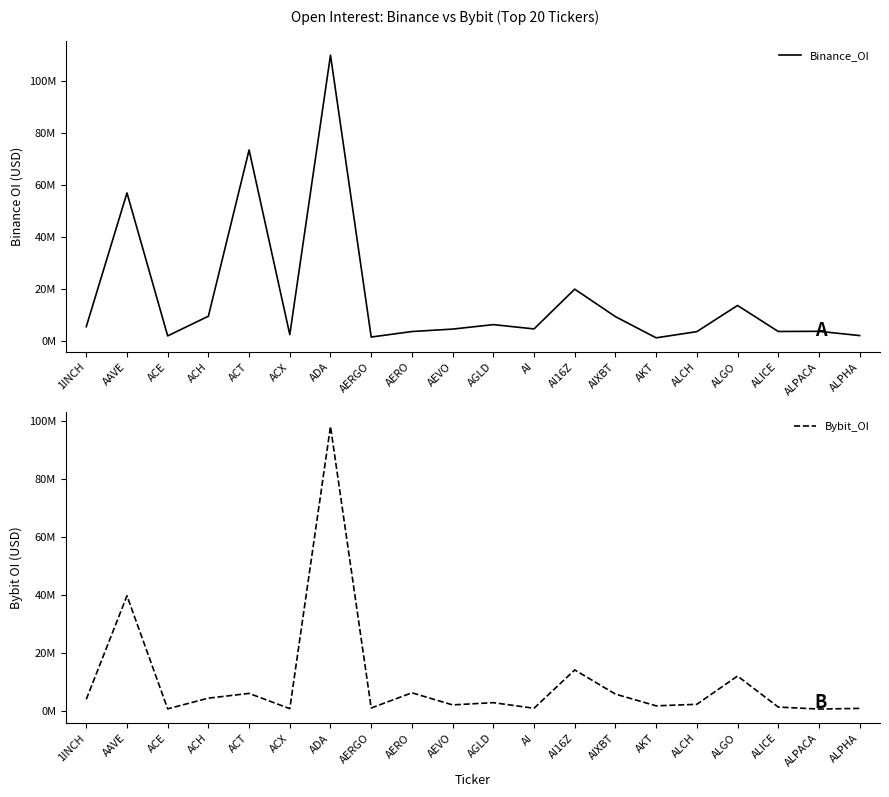

Which series has the largest total across all categories?

Binance_OI